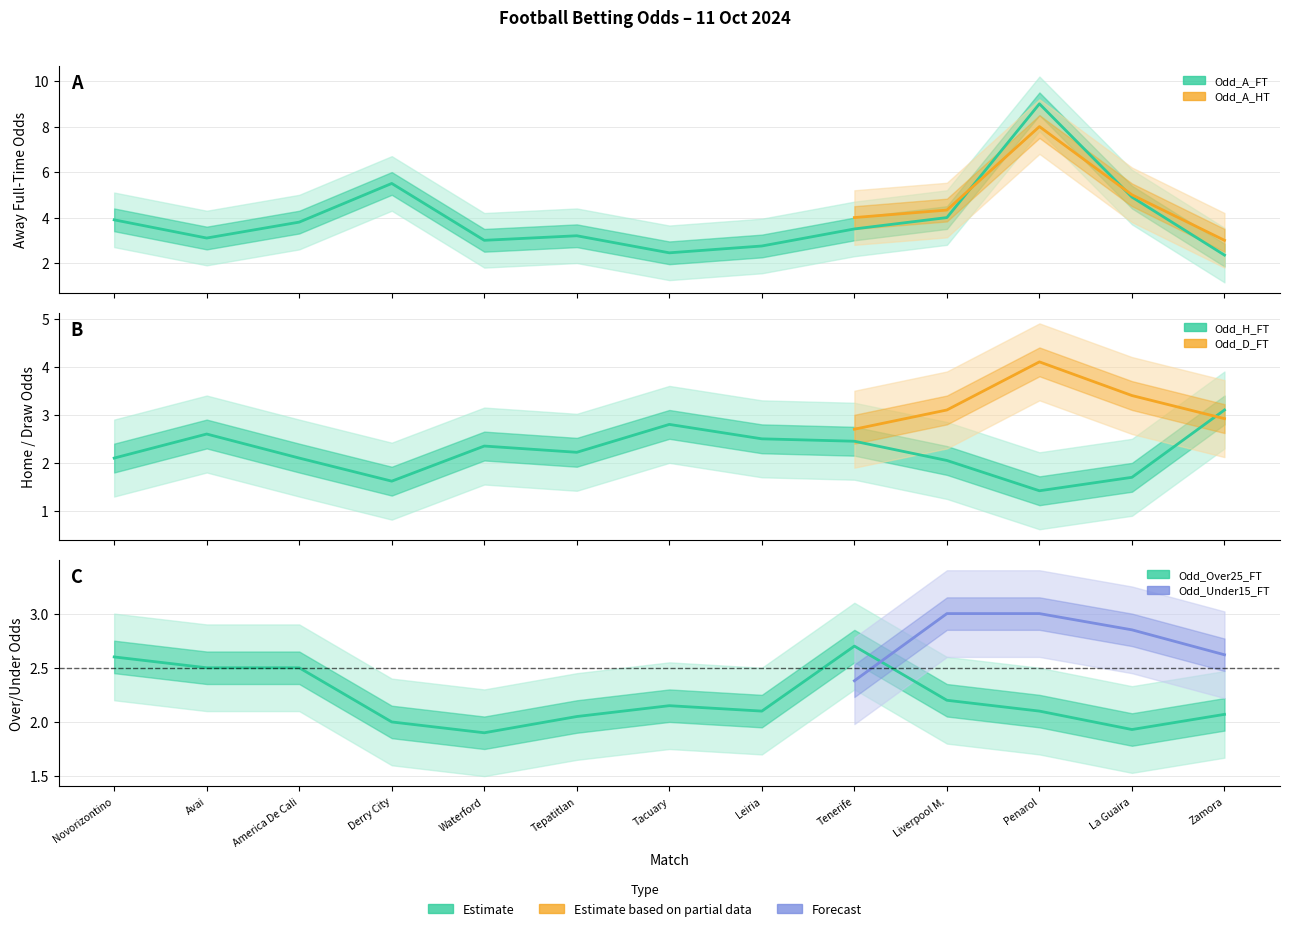

True or false: Odd_A_FT and Odd_Over25_FT cross at least once.

False